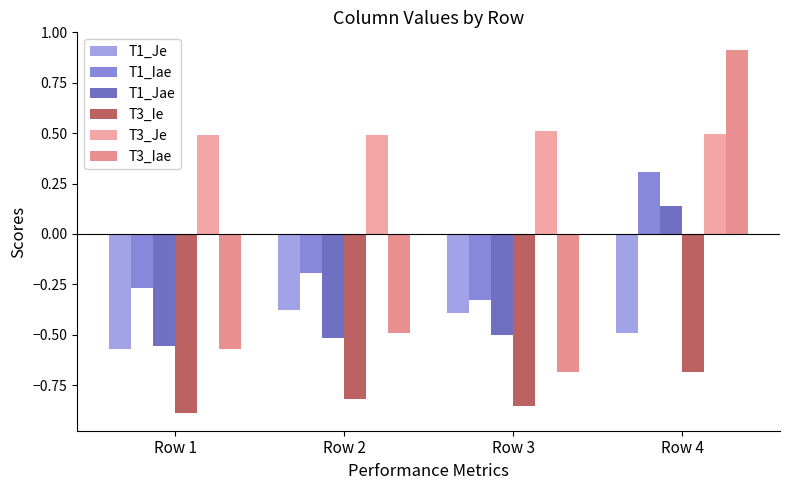

The T1_Je series shows -0.1 at Row 2. True or false?

False